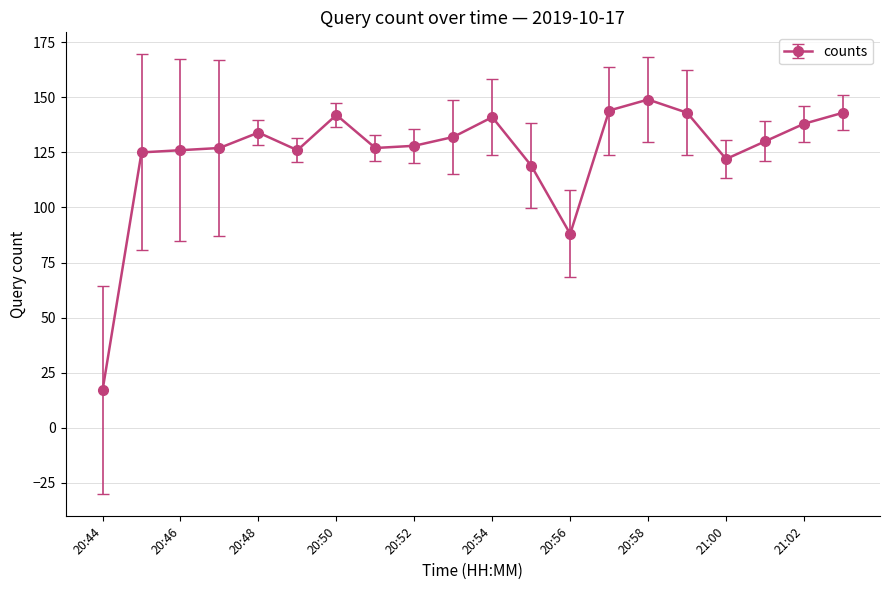

What is the value of the 11th point from the left?

141